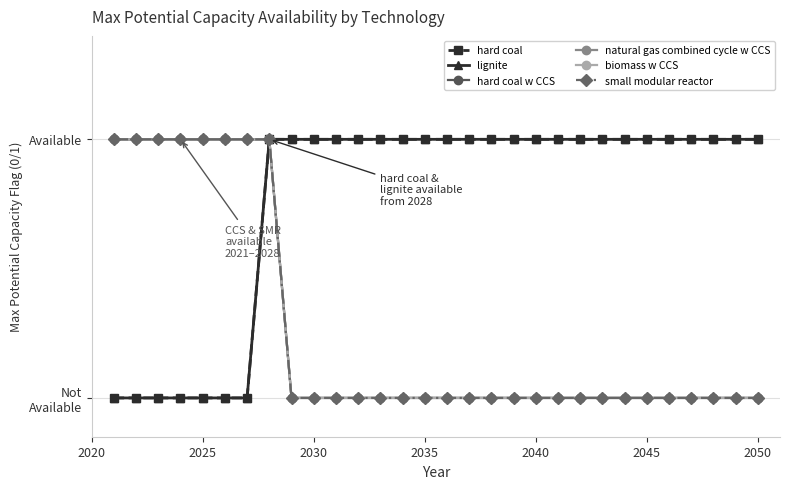

How many lines are shown in the chart?

6